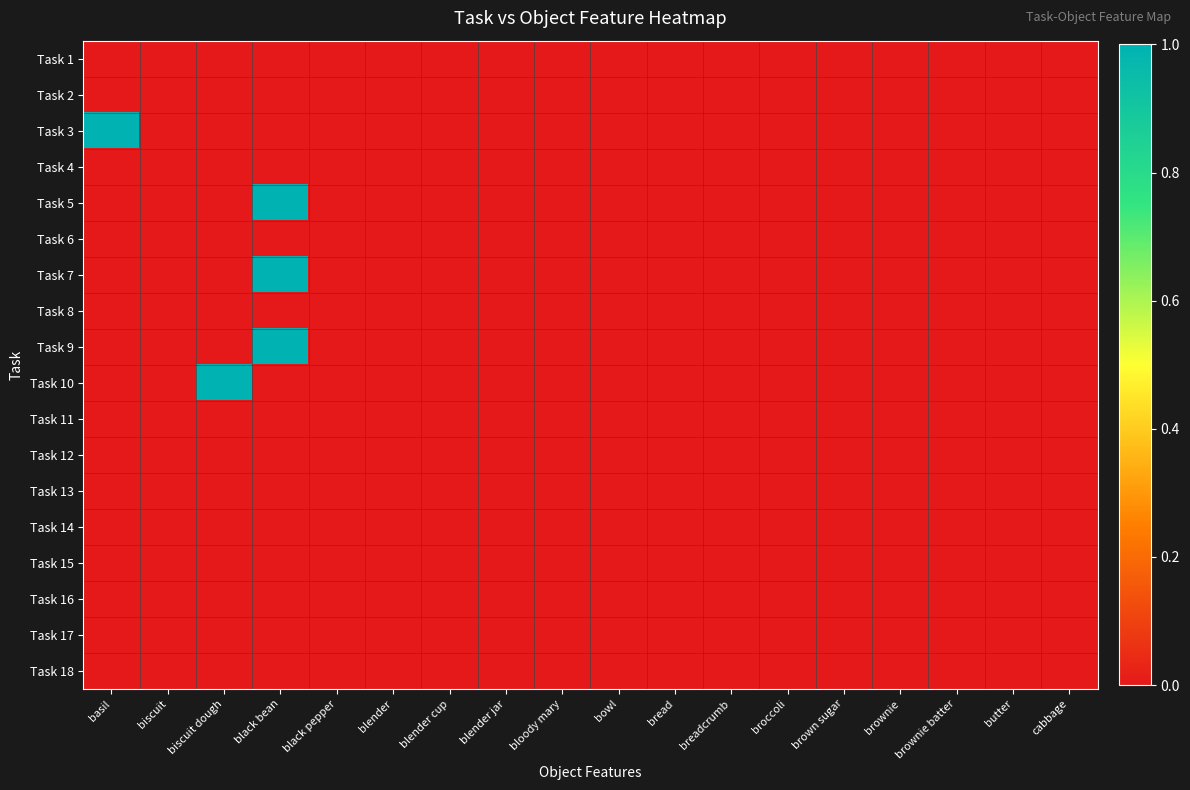

At which category is the sum across all series the highest?

black bean